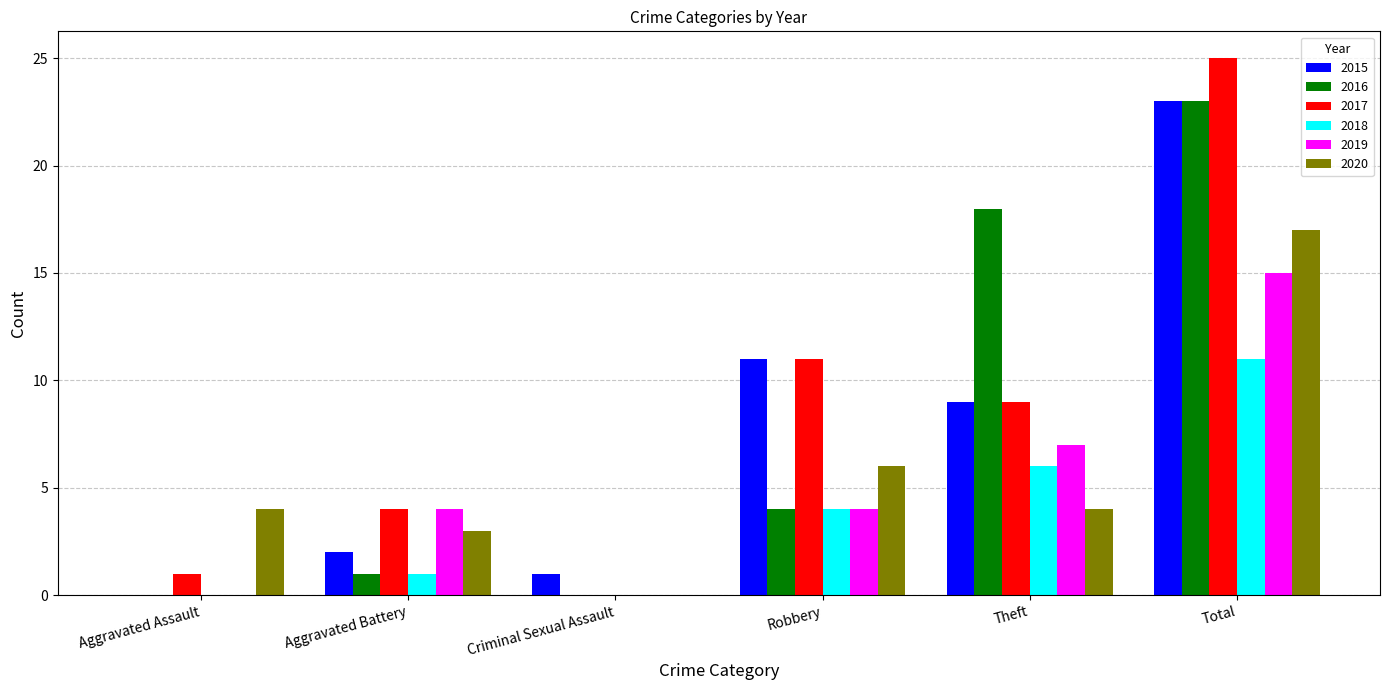

At which label does 2016 reach its peak?

Total